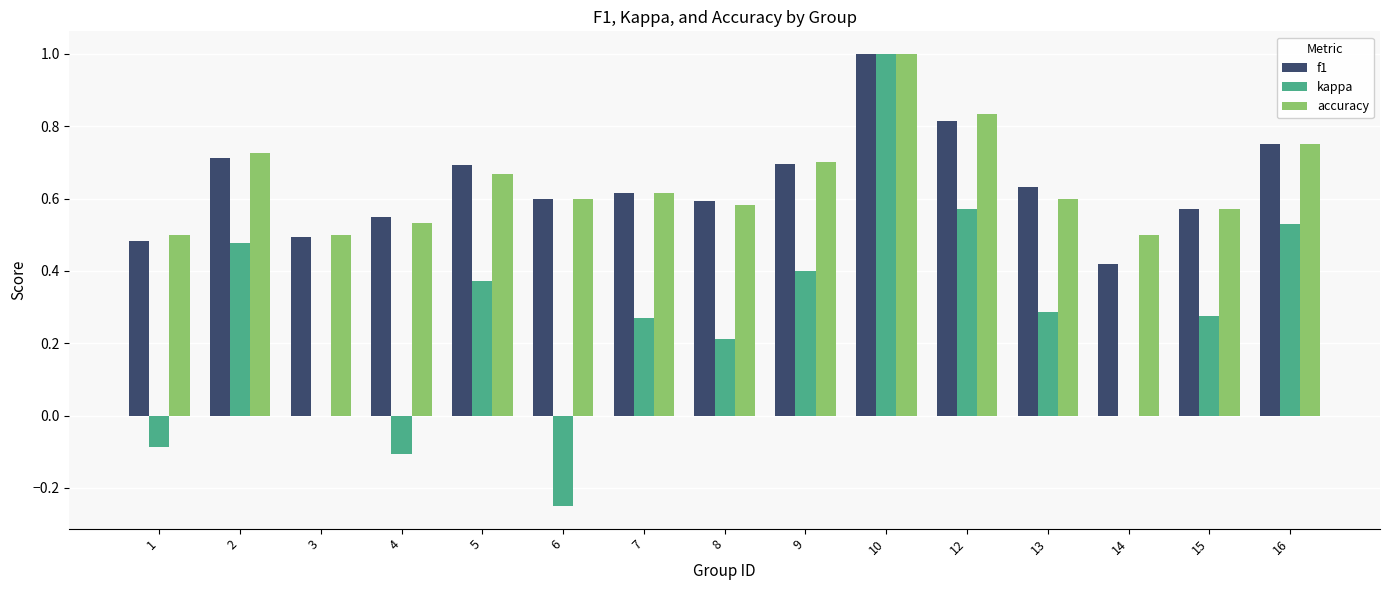

What is the sum of all kappa values?

3.9